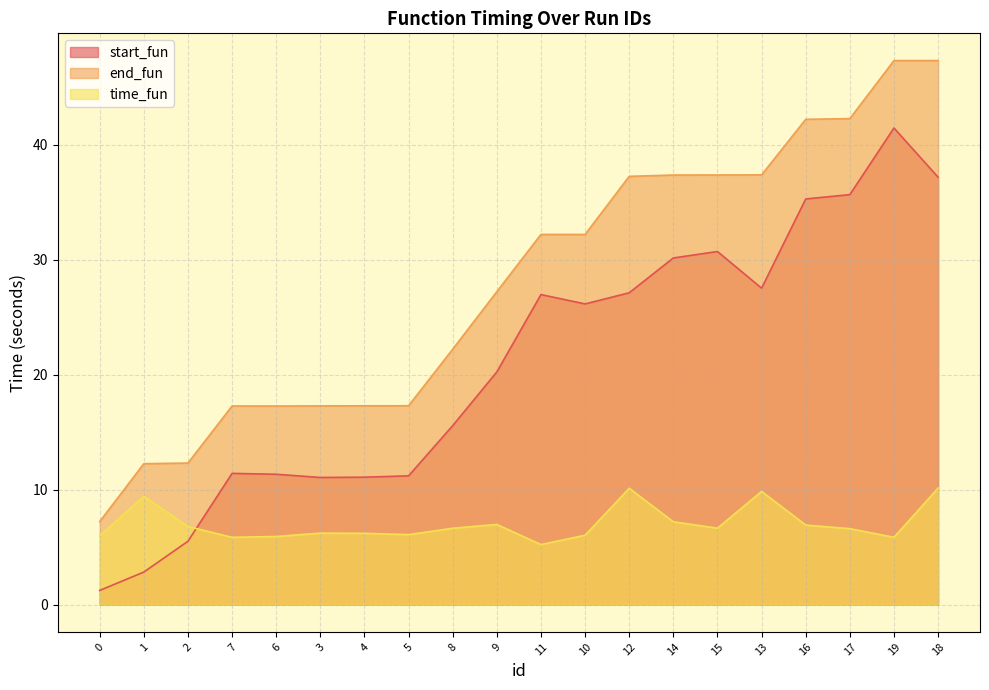

Which series has the largest range (max minus min)?

start_fun